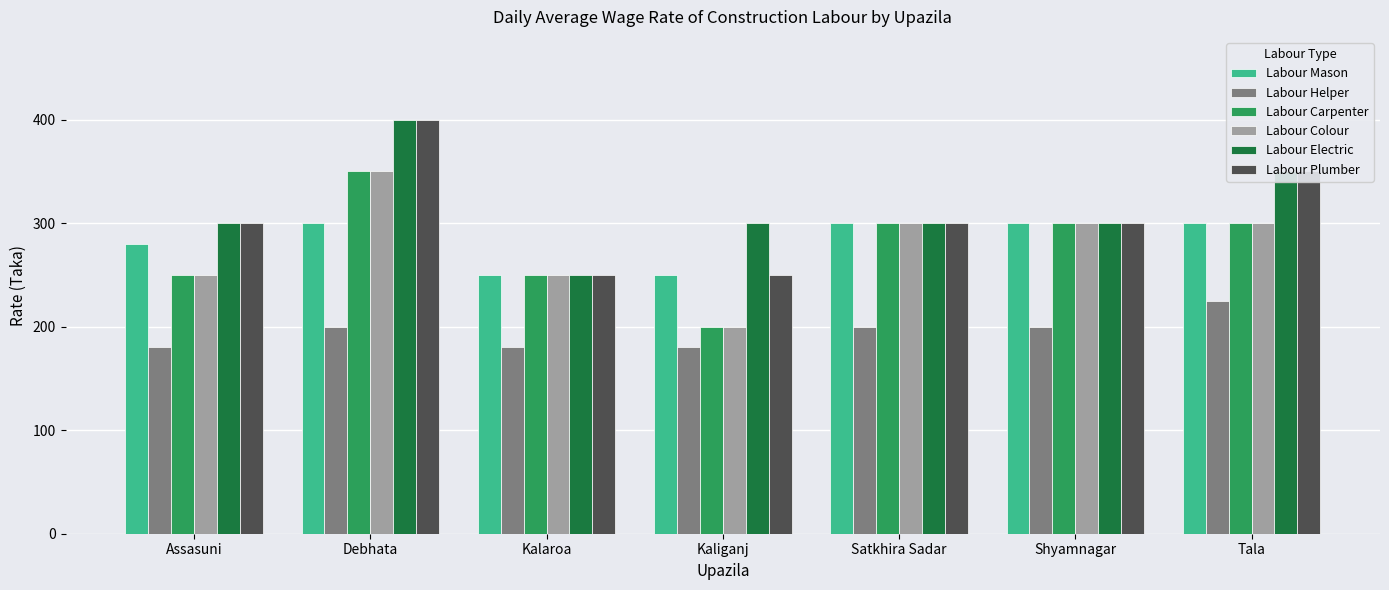

At which category does the chart reach its peak across all series?

Debhata